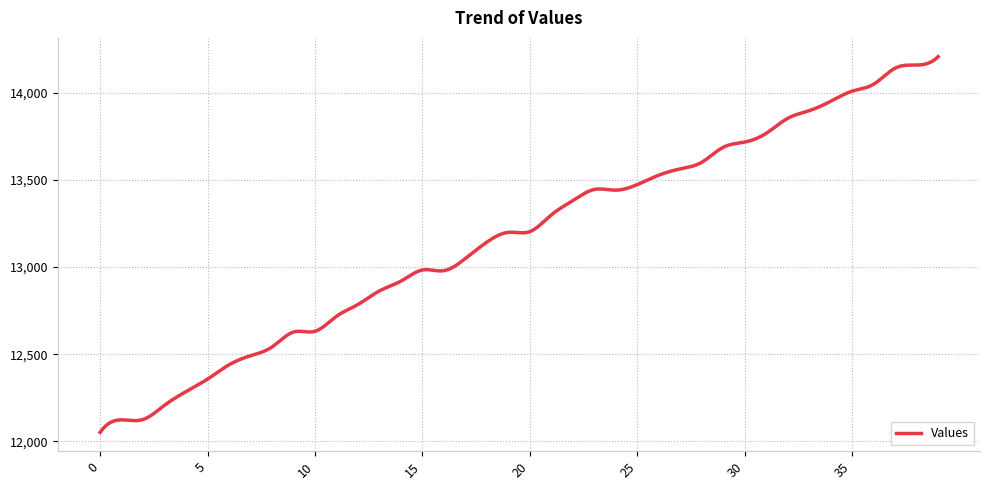

What is the difference between the maximum and minimum values?

2156.0